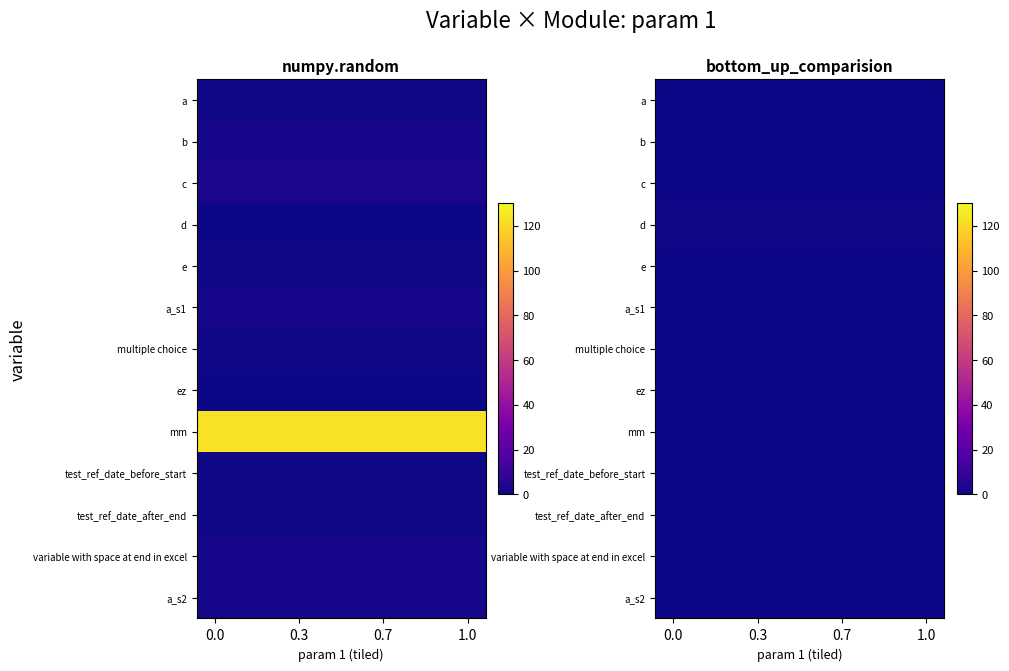

Between 7 and 5, which is larger?

7